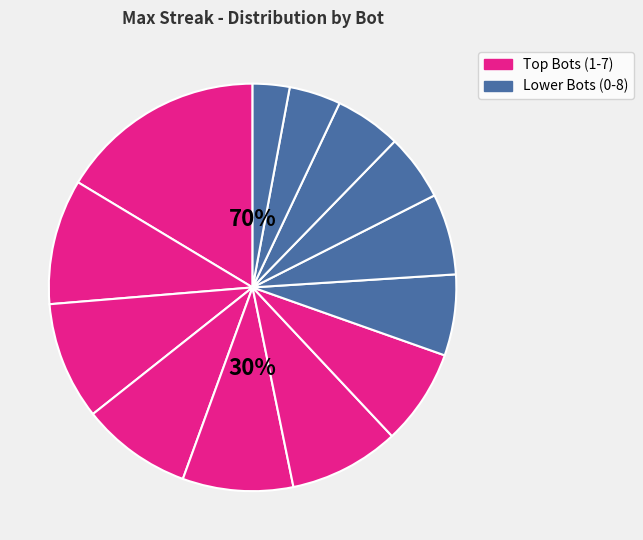

Does any single category account for the majority?

No